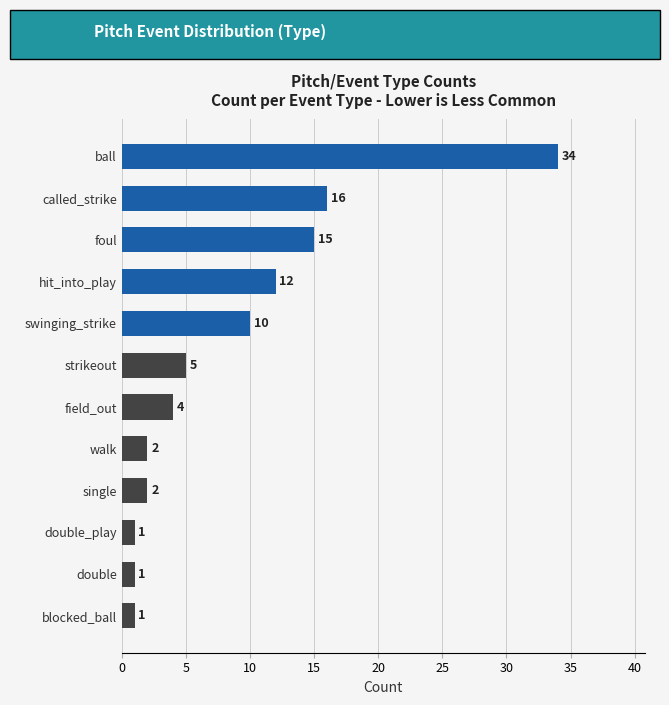

How many bars are there in total?

12